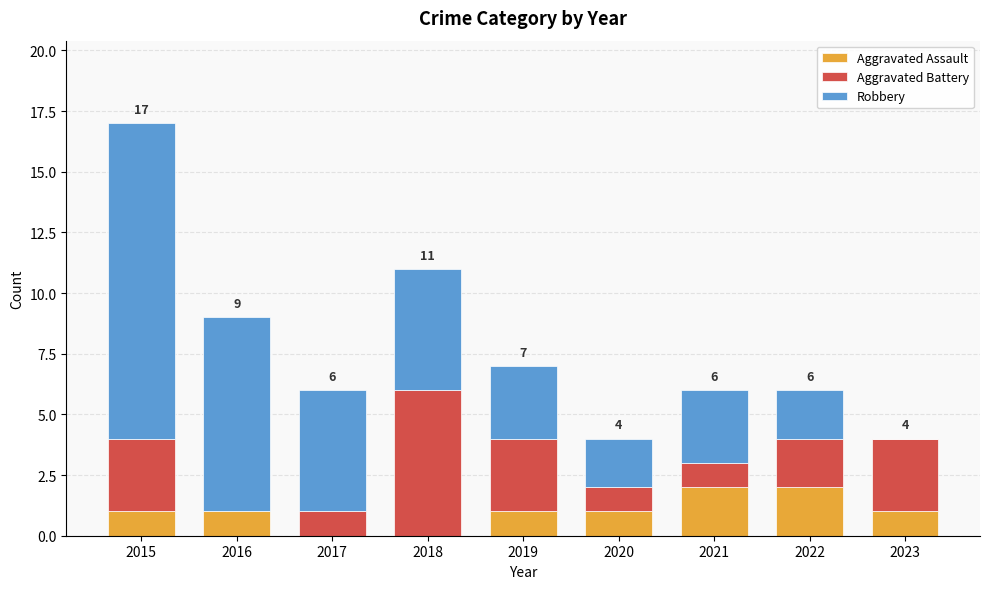

At which category is the sum across all series the highest?

2015